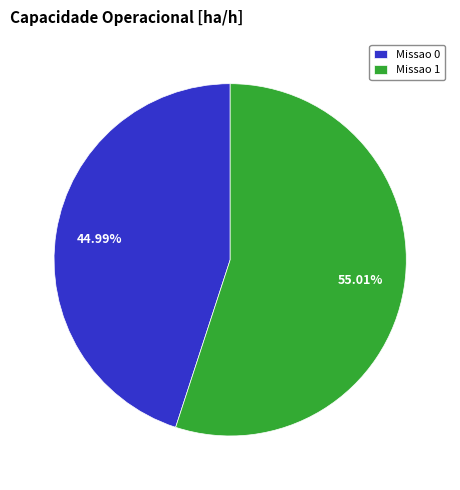

True or false: Missao 0 accounts for 57% of the total.

False